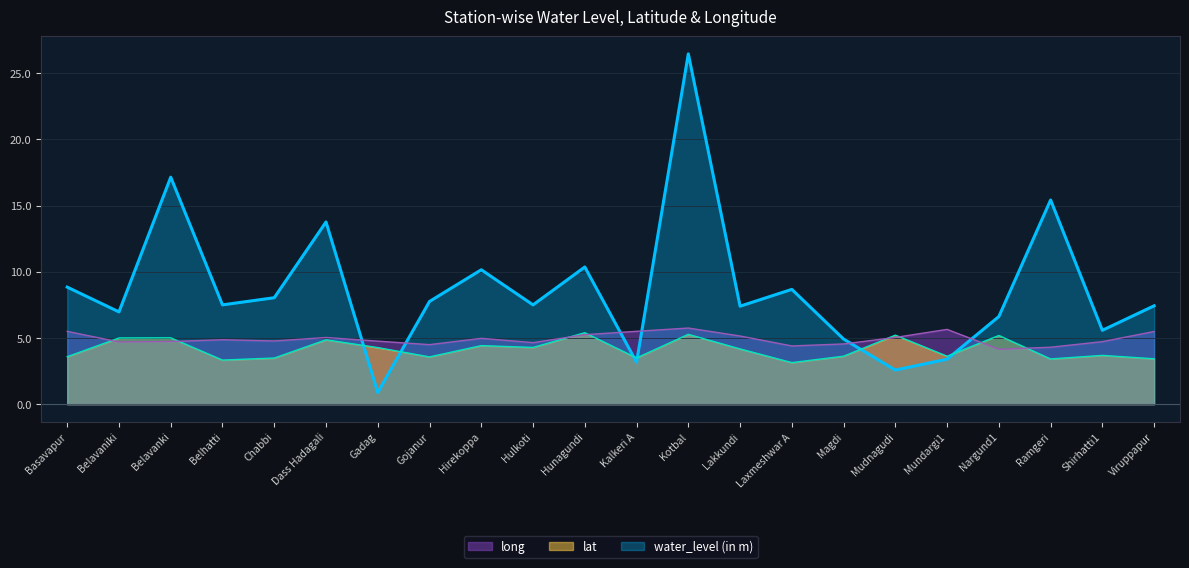

What is the total value across all series at Gadag?

9.9